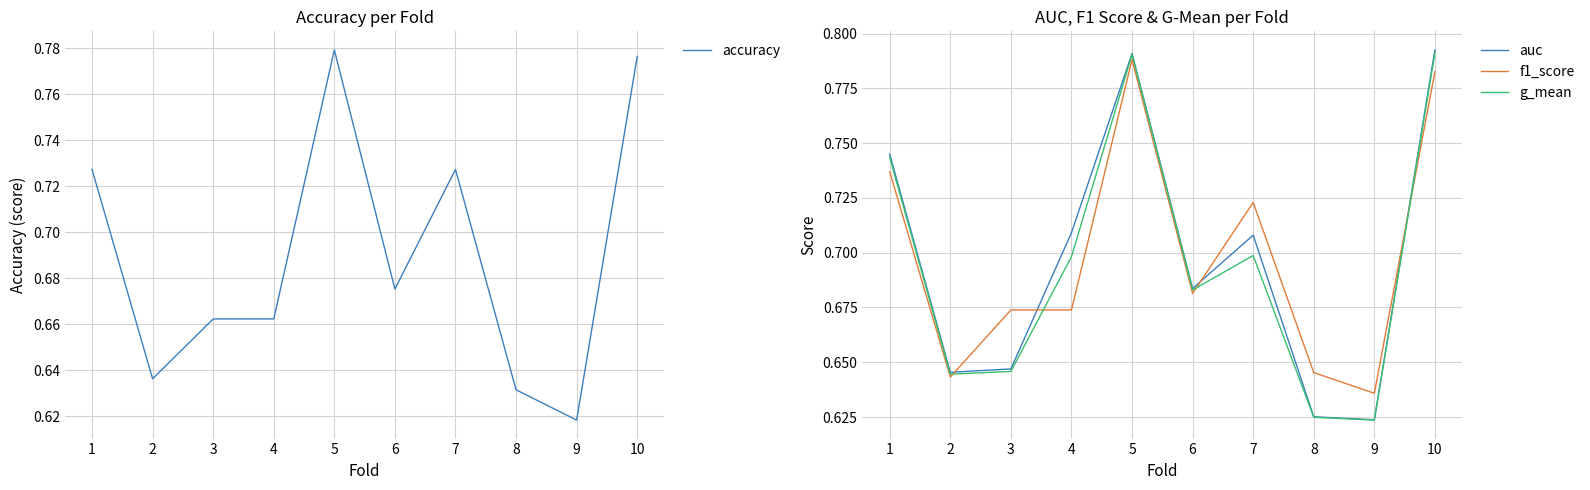

Reading left to right, transcribe all the data shown in this chart.

accuracy: 1=0.7	2=0.6	3=0.7	4=0.7	5=0.8	6=0.7	7=0.7	8=0.6	9=0.6	10=0.8
auc: 1=0.7	2=0.6	3=0.6	4=0.7	5=0.8	6=0.7	7=0.7	8=0.6	9=0.6	10=0.8
f1_score: 1=0.7	2=0.6	3=0.7	4=0.7	5=0.8	6=0.7	7=0.7	8=0.6	9=0.6	10=0.8
g_mean: 1=0.7	2=0.6	3=0.6	4=0.7	5=0.8	6=0.7	7=0.7	8=0.6	9=0.6	10=0.8